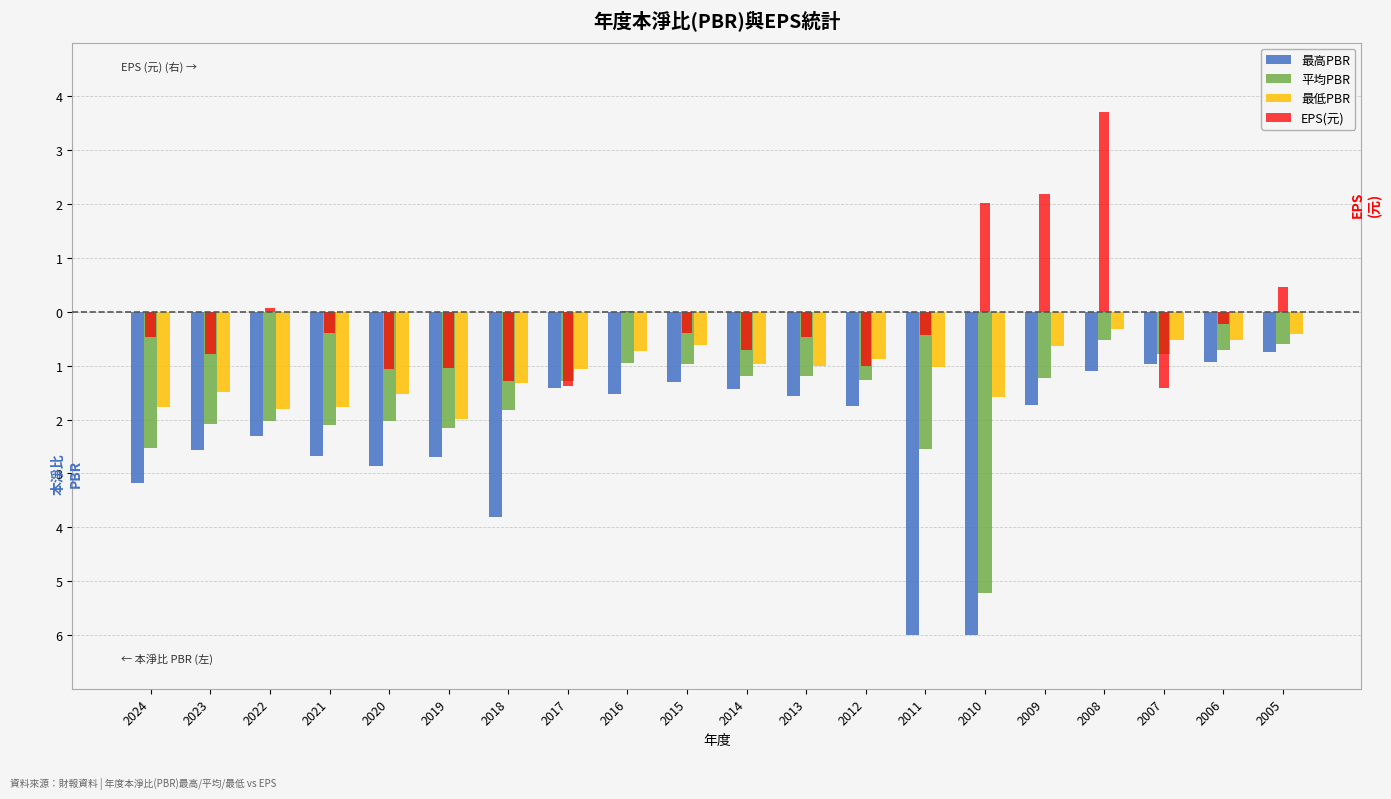

Does the chart contain stacked bars?

No